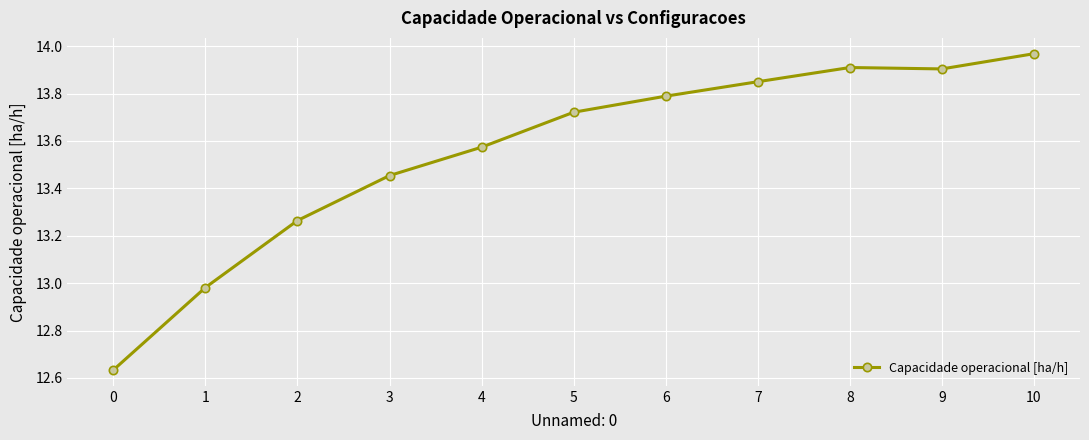

Does the chart display data point markers on the line(s)?

Yes